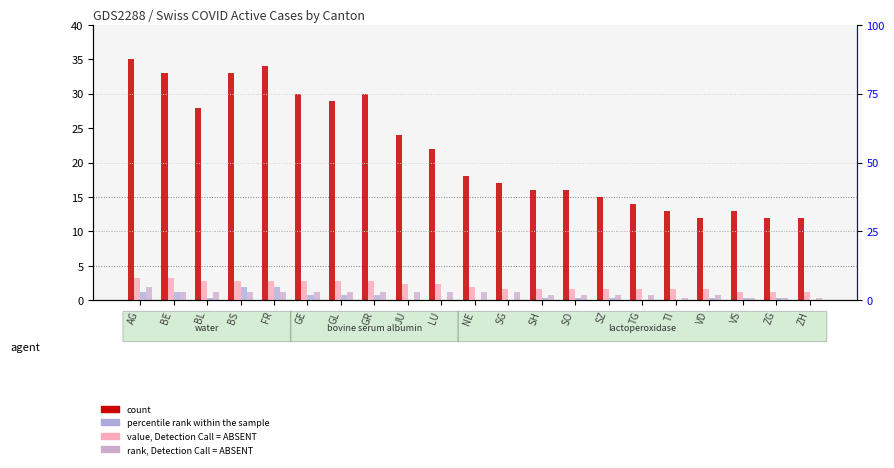

What position from the right is BS?

18